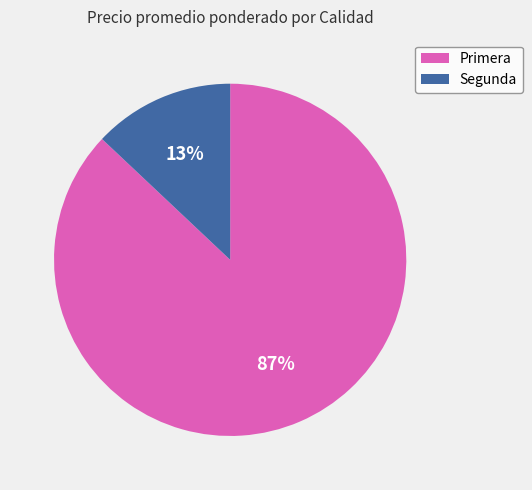

Is there a majority slice in this chart?

Yes